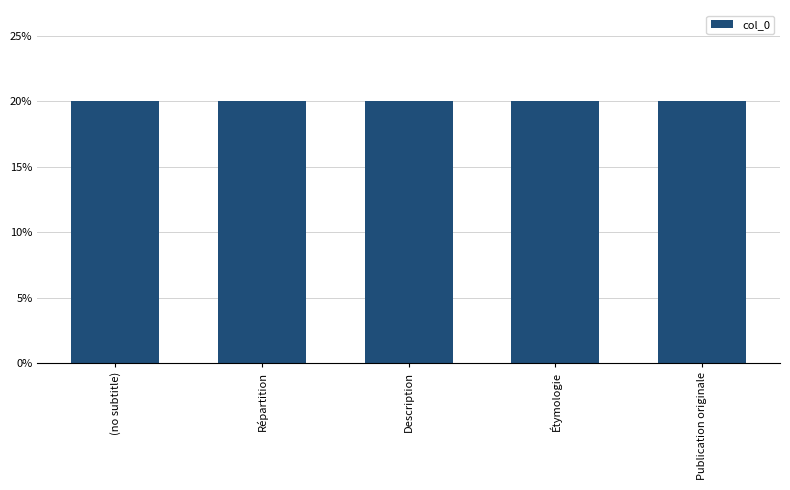

Rank the categories by value from lowest to highest.

, Répartition, Description, Étymologie, Publication originale